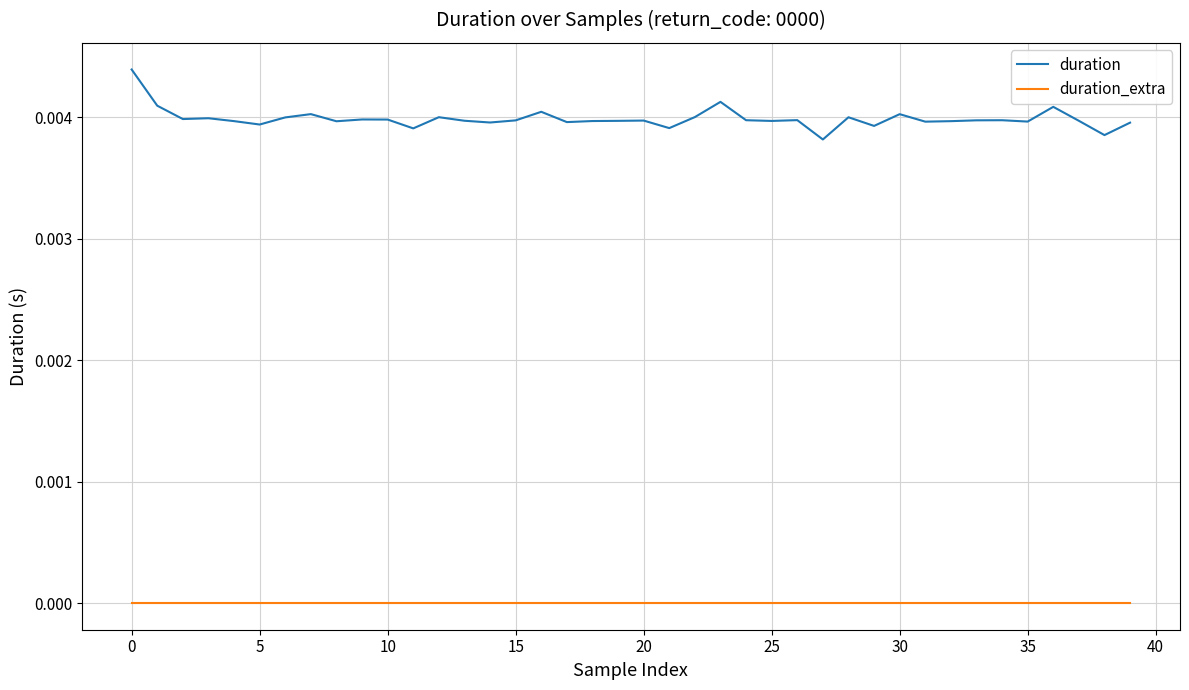

True or false: duration and duration_extra cross at least once.

False